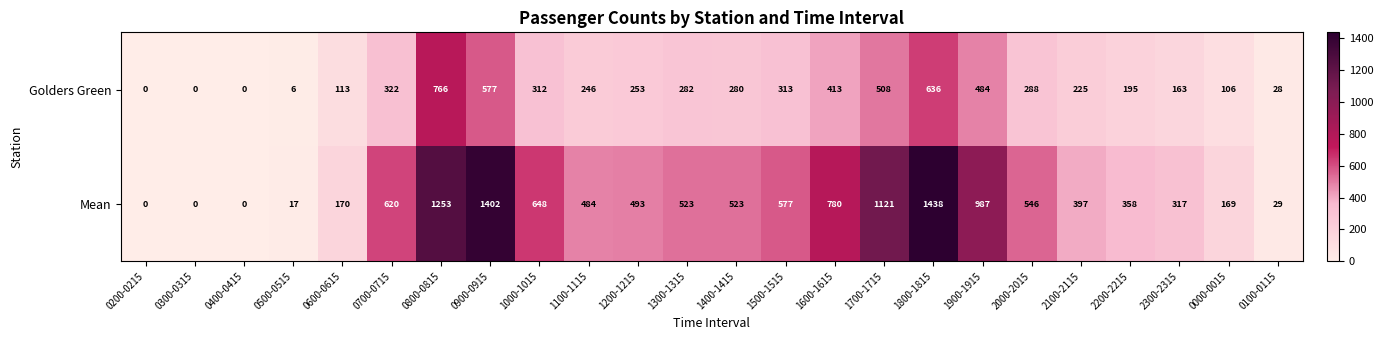

Which series has the largest range (max minus min)?

Mean